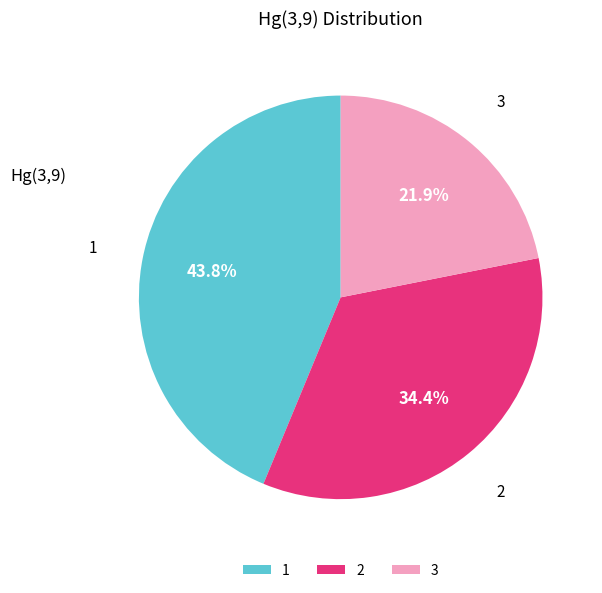

Which category has the biggest portion of the pie?

1